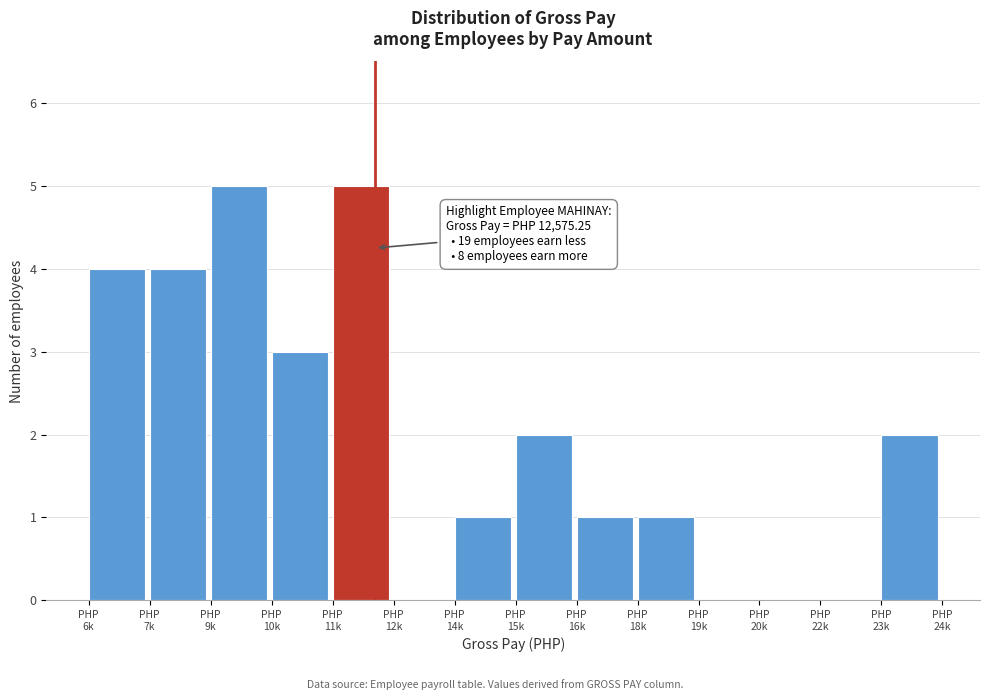

What is the sum of all values?

28